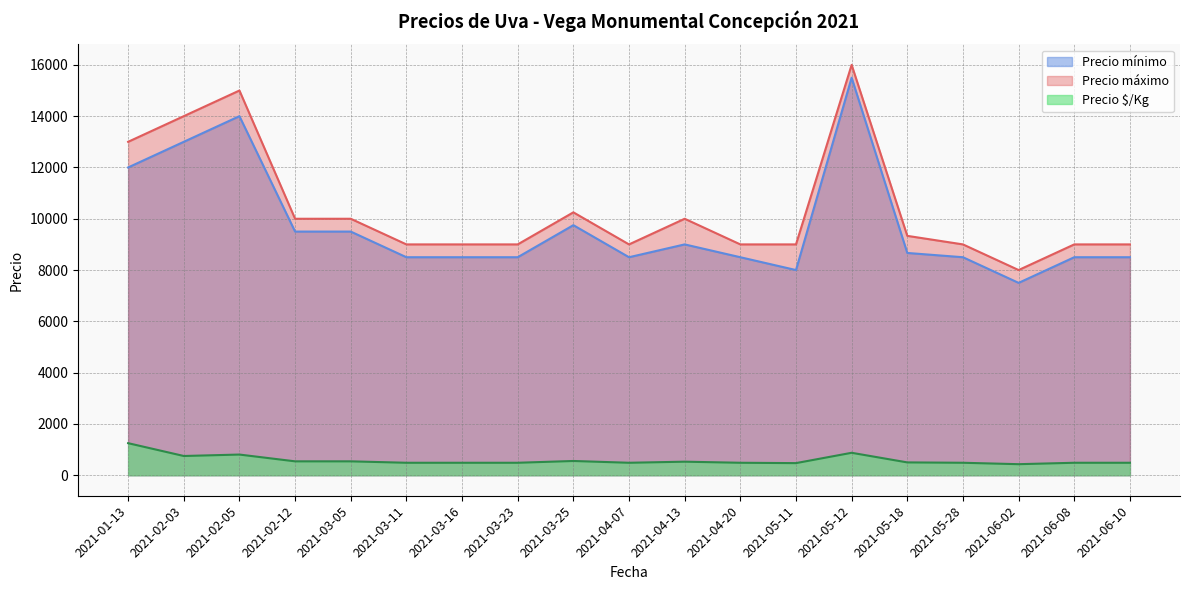

The Precio $/Kg series shows 586 at 2021-06-02. True or false?

False